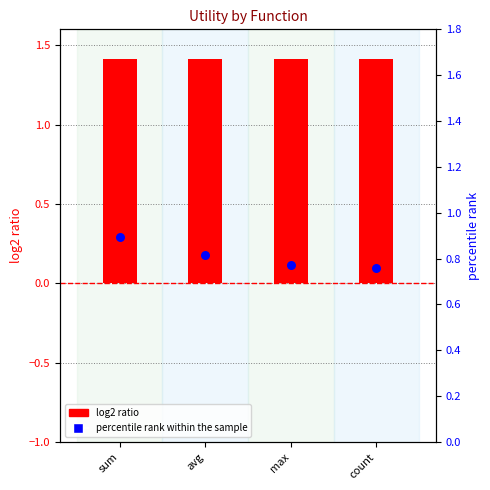

At which category is the sum across all series the highest?

sum